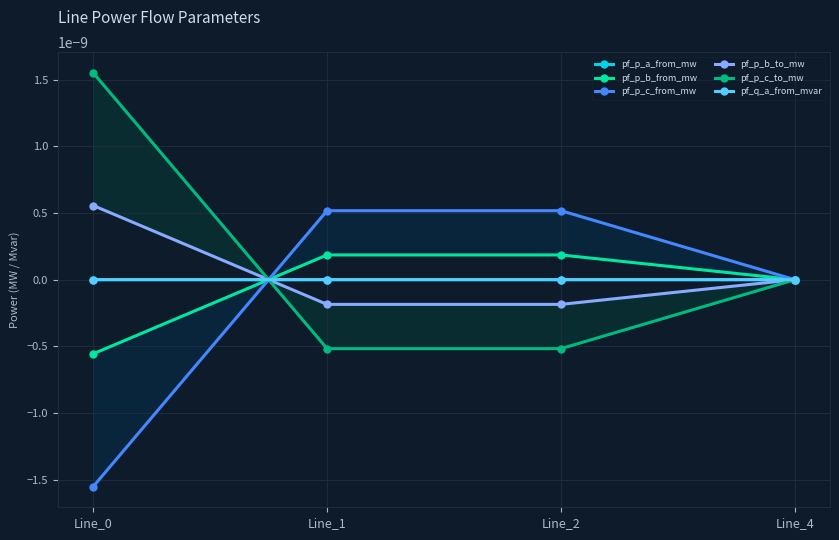

At Line_4, list the series in order from smallest to largest.

pf_p_c_to_mw, pf_p_b_from_mw, pf_p_a_from_mw, pf_q_a_from_mvar, pf_p_c_from_mw, pf_p_b_to_mw